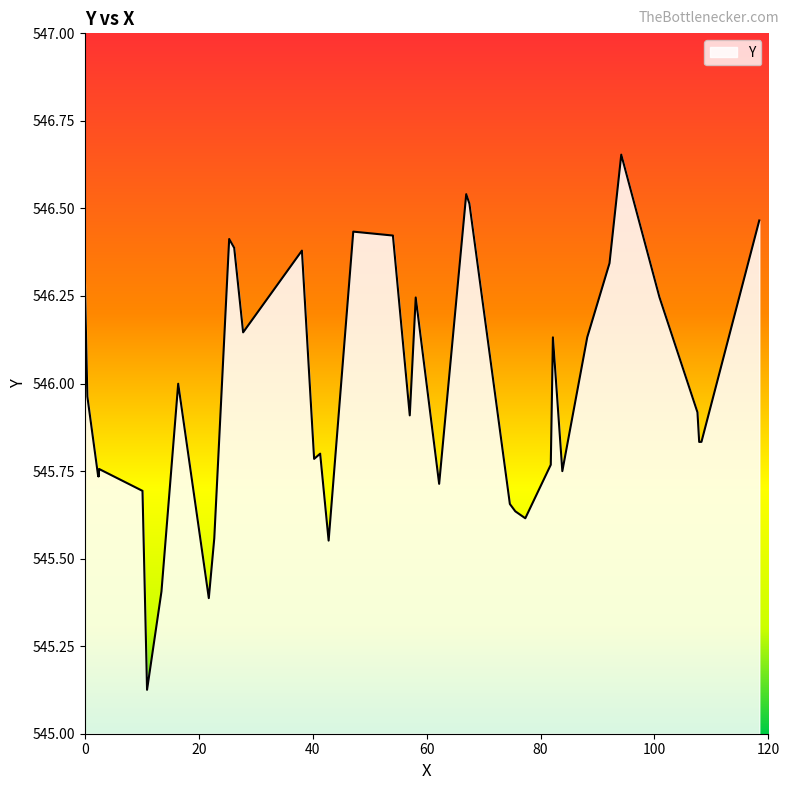

What is the difference between the maximum and minimum values?

1.5